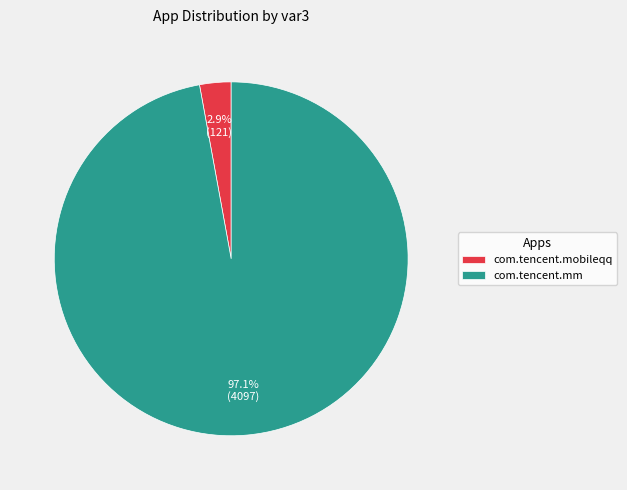

Which category has the smallest portion of the pie?

com.tencent.mobileqq